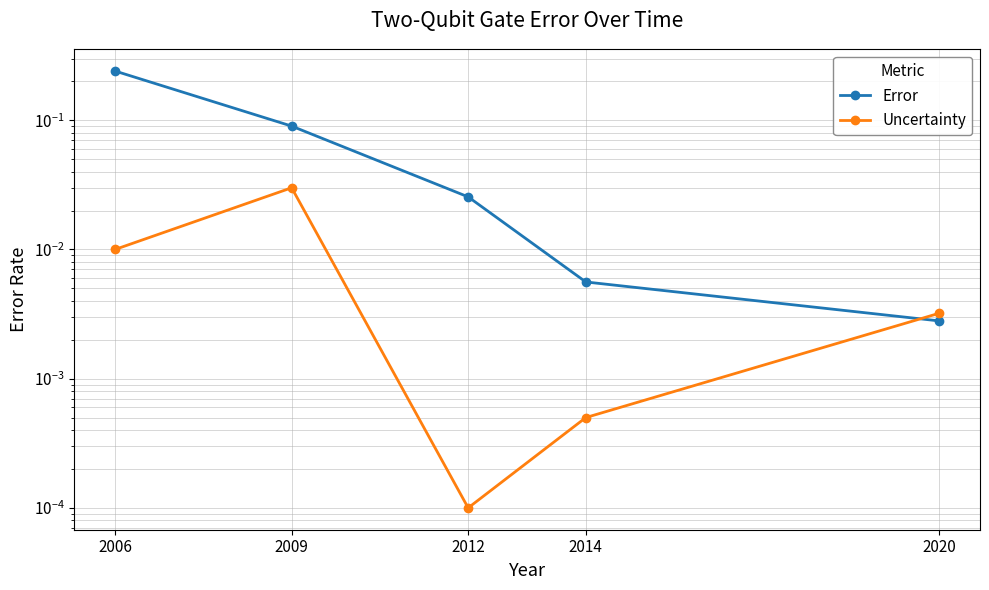

Does the chart have visible grid lines?

Yes